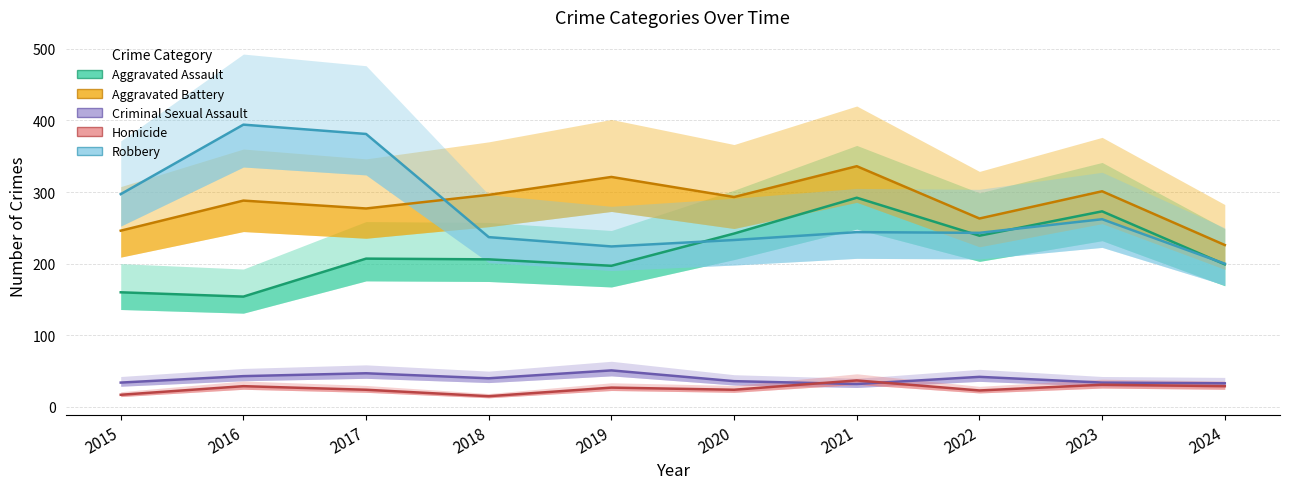

The Homicide series shows 37 at 2021. True or false?

True